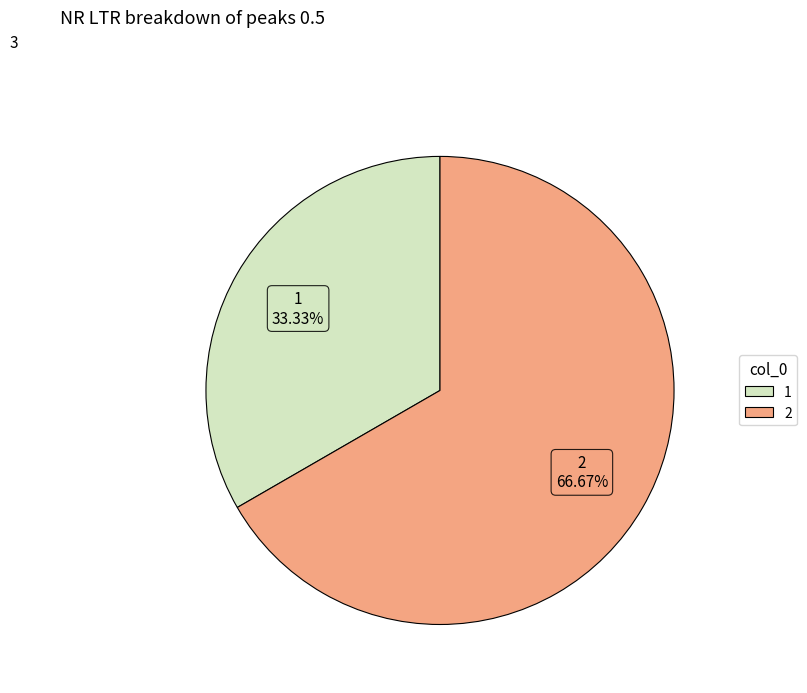

Is the sum of 1 and 2 greater than half?

Yes